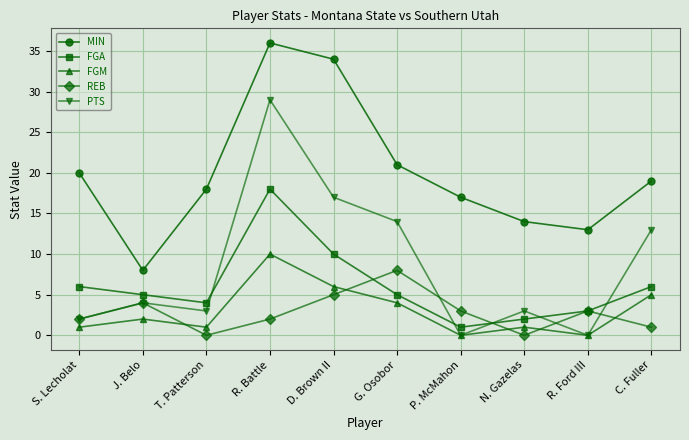

How many data points does each series have?

10